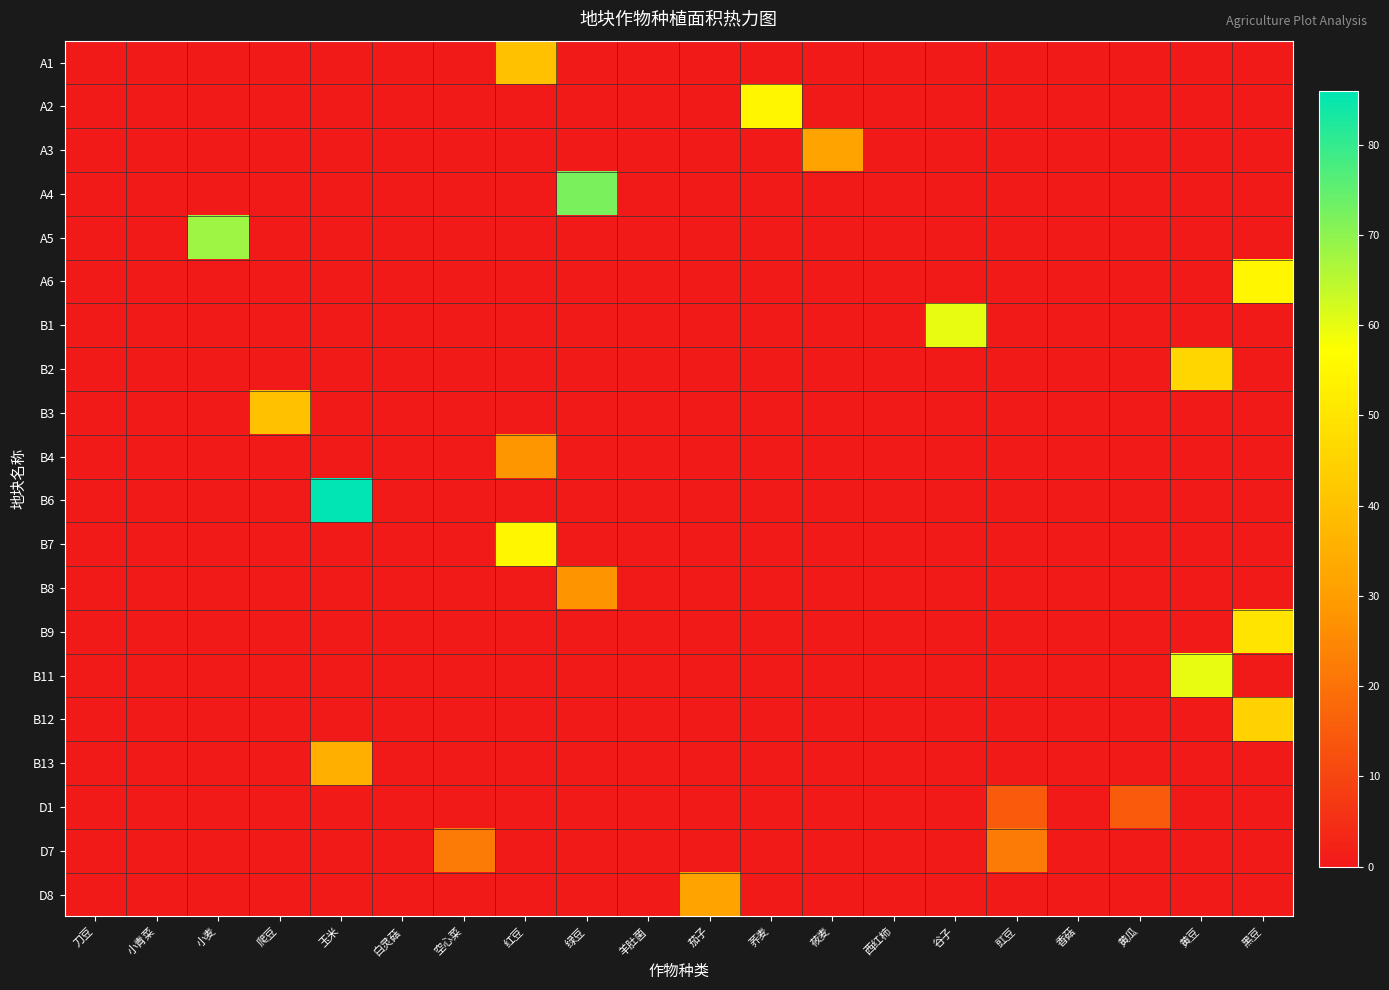

Which series has the largest range (max minus min)?

B6